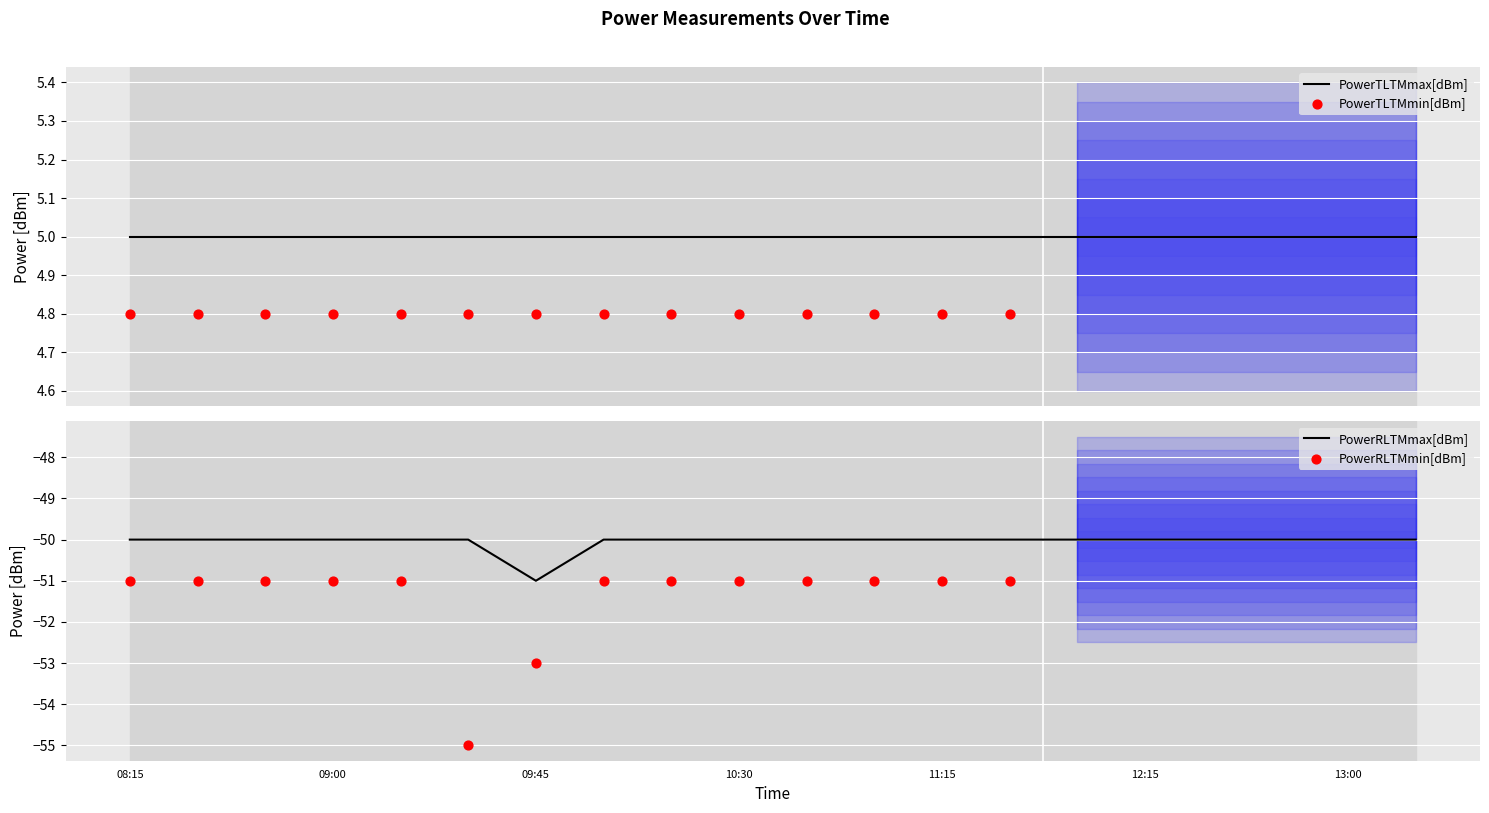

Which series contains the highest Y value?

PowerTLTMmax[dBm]